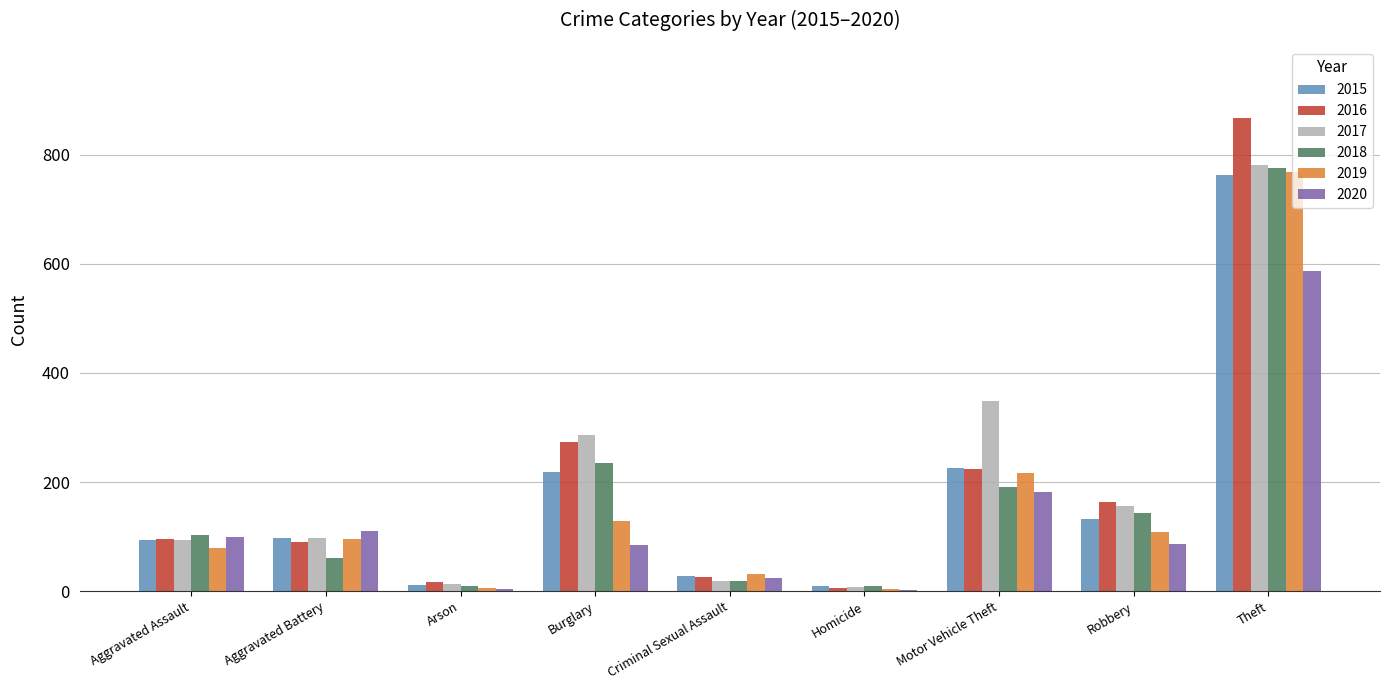

Between Homicide and Robbery, which series saw the biggest shift?

2016